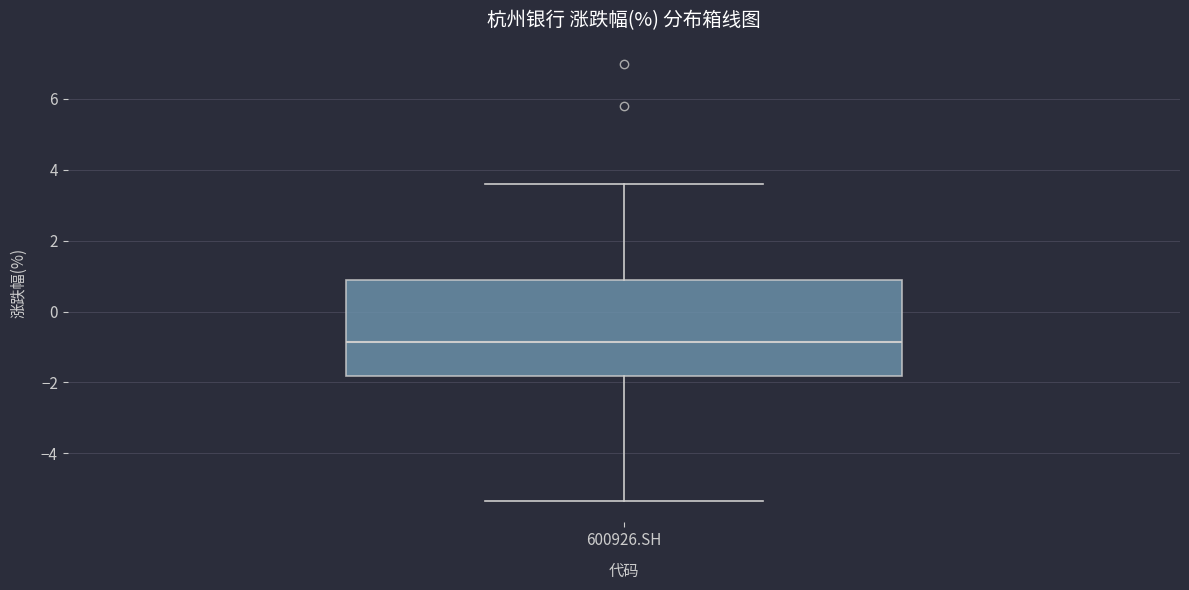

Transcribe this box plot: give where the median line is, the range the box spans, and where the two whiskers end, as read against the y-axis. The values are not printed on the chart, so give them approximately, as read against the axis.

median -0.8, box -1.8 to 0.8, whiskers -5.4 to 3.6